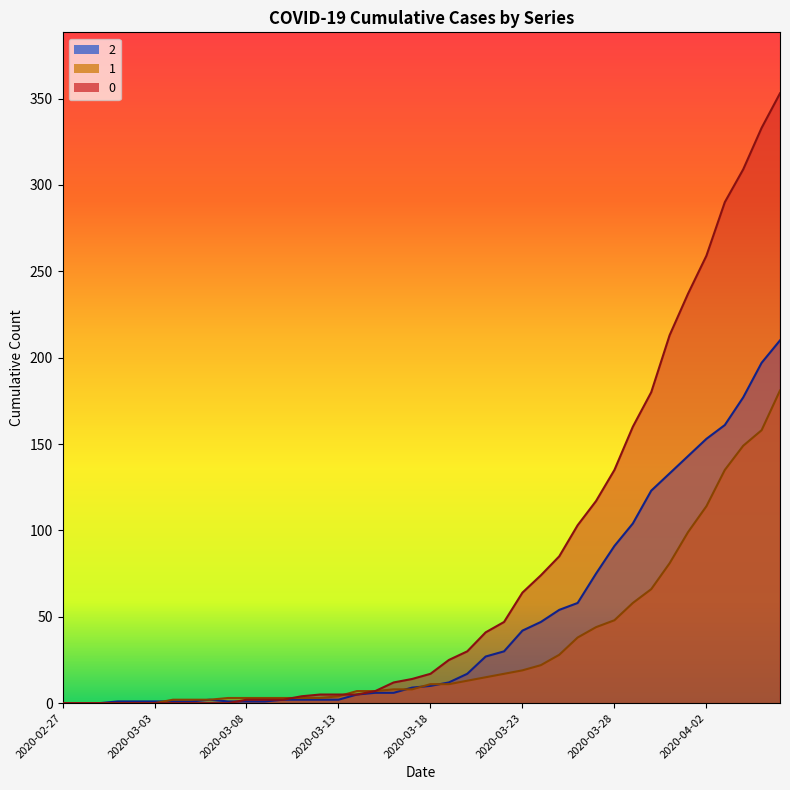

How many lines are shown in the chart?

3